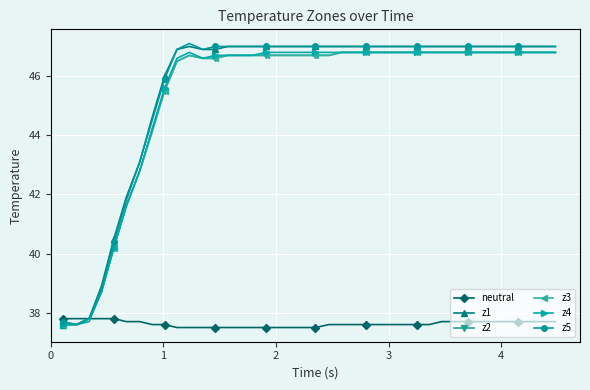

What is the lowest value of the z2 series?

37.6